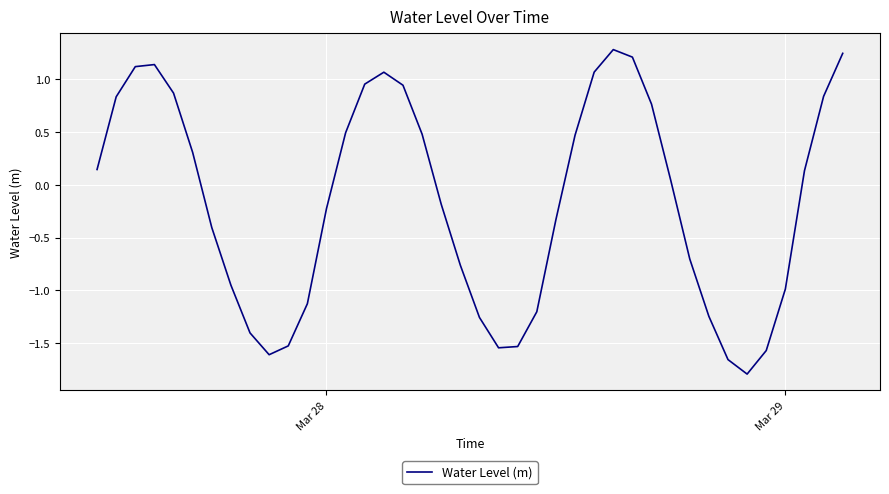

True or false: the data has more than 2 interior local peaks.

True